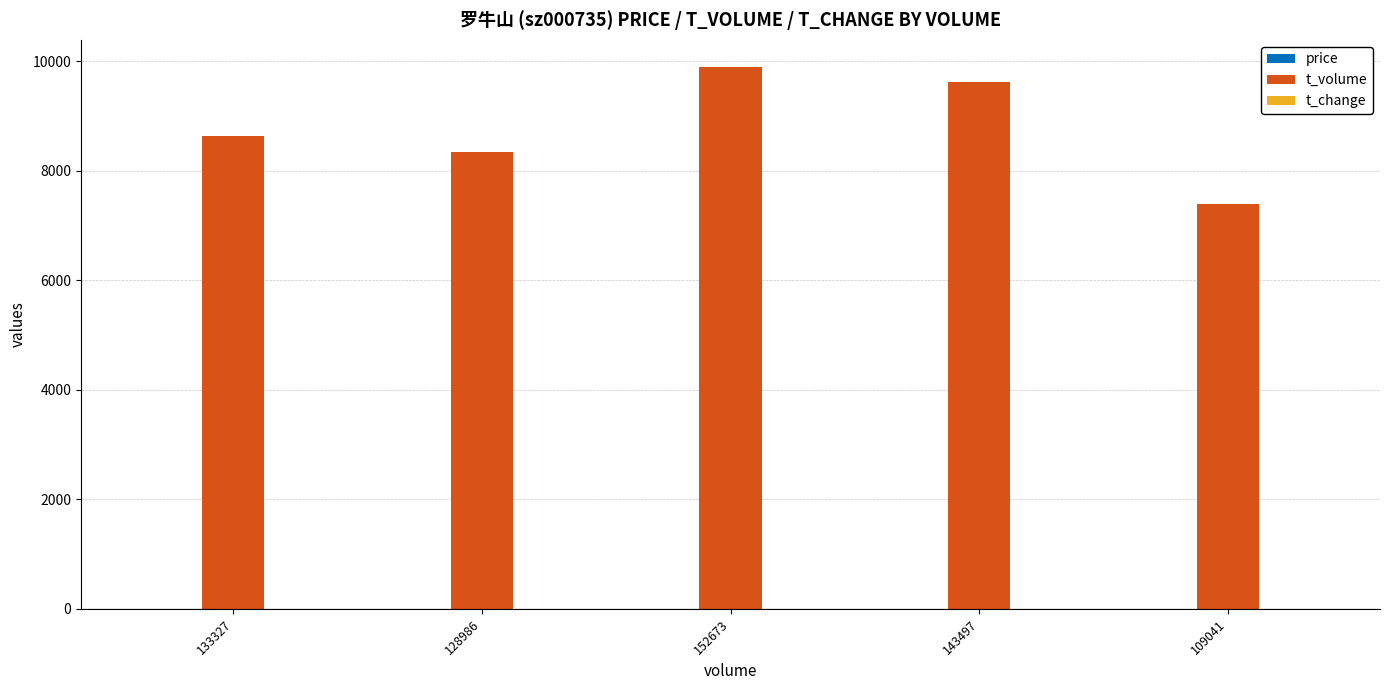

What is the greatest value displayed?

9900.0